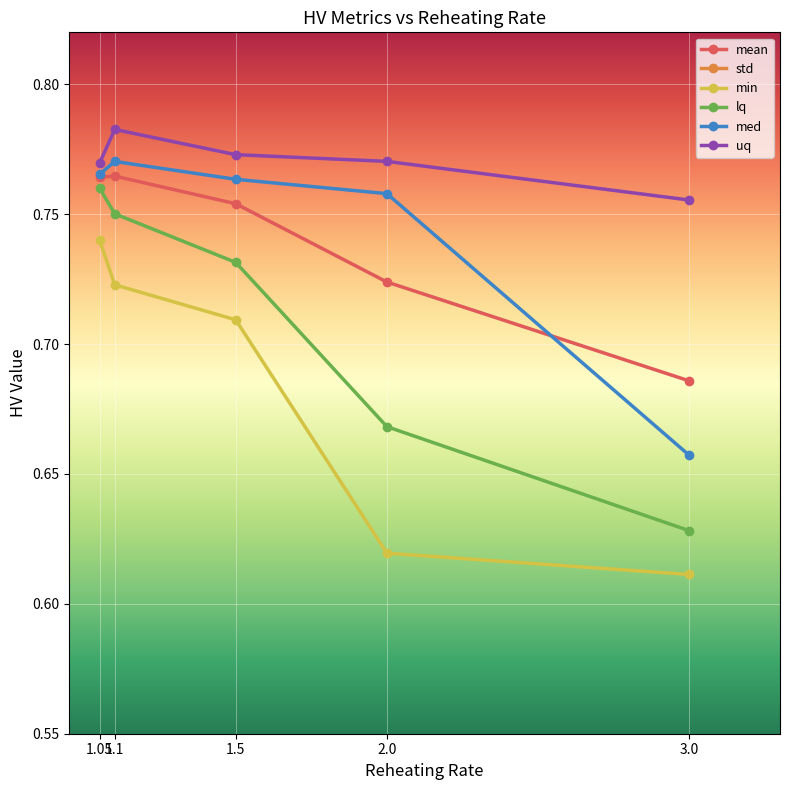

The value of med at 3.0 is 1.1. True or false?

False